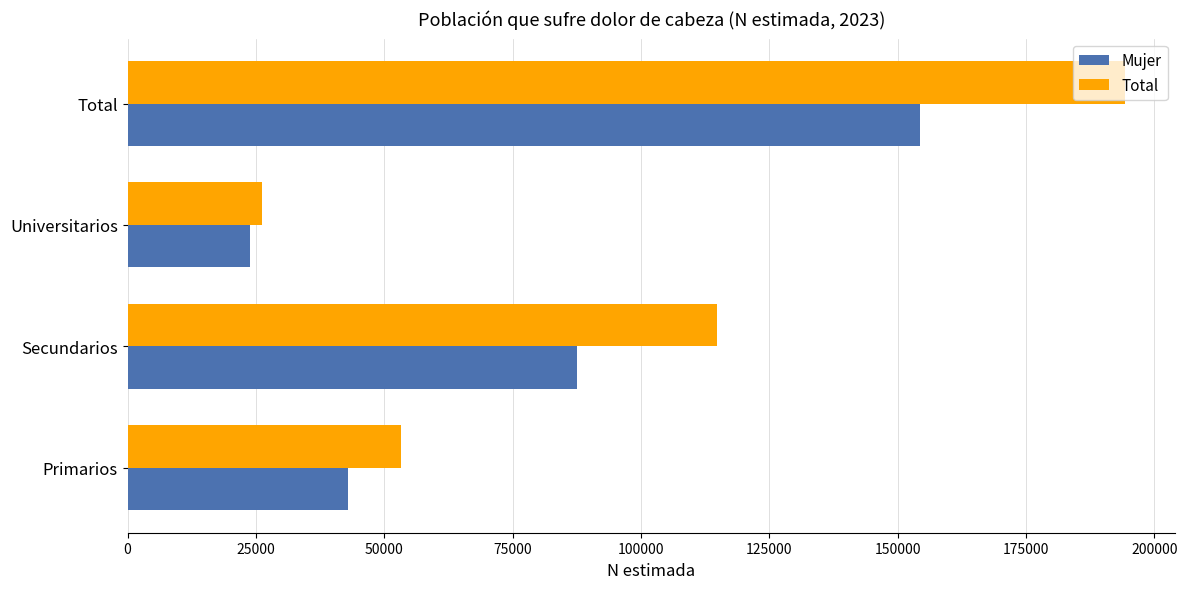

Which series has the widest spread of values?

Total